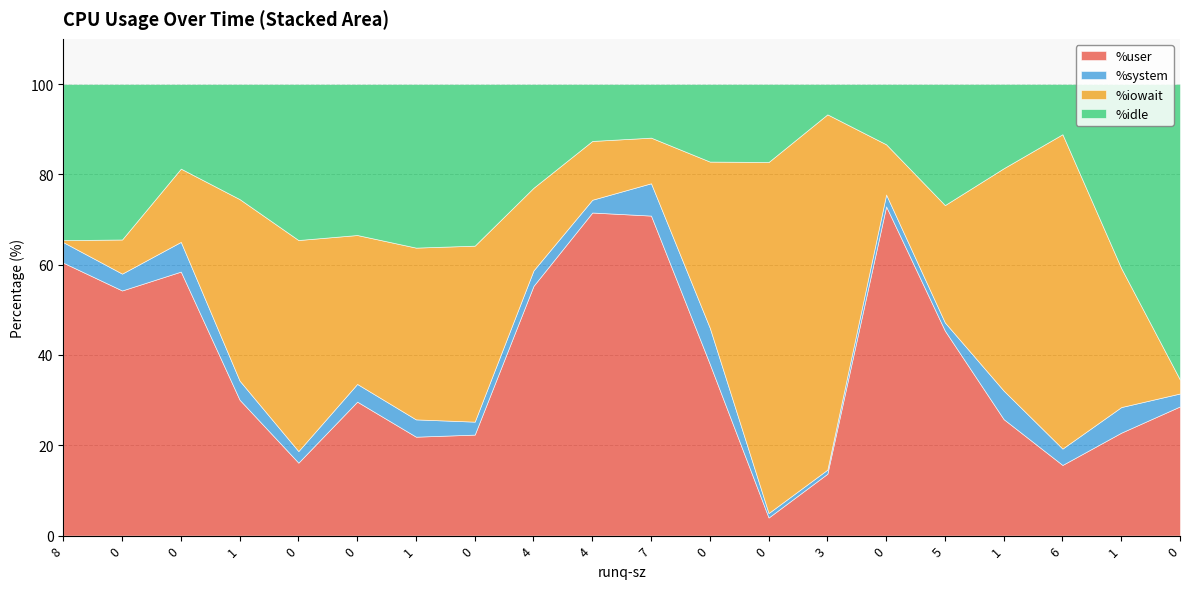

True or false: %system and %idle intersect in this chart.

False